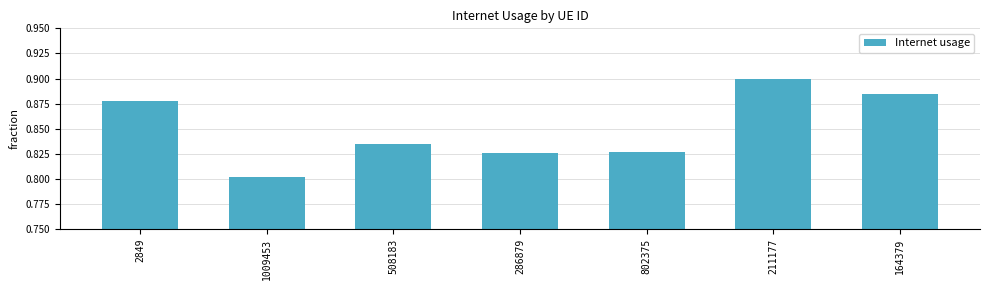

The value at 2849 is 0.5. True or false?

False